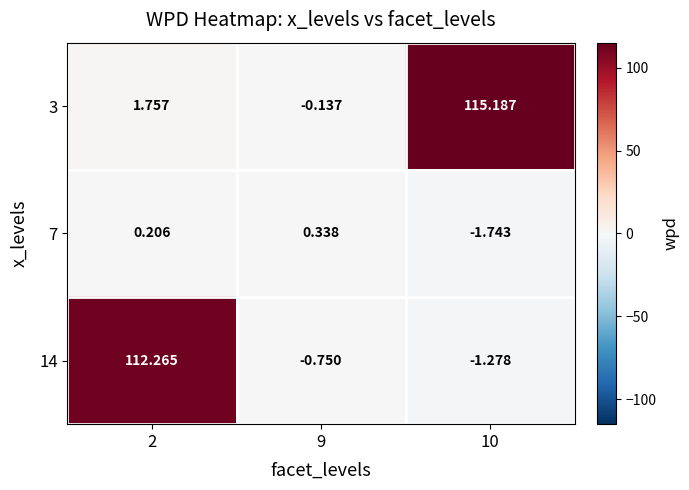

At how many categories does at least one series exceed 85?

2